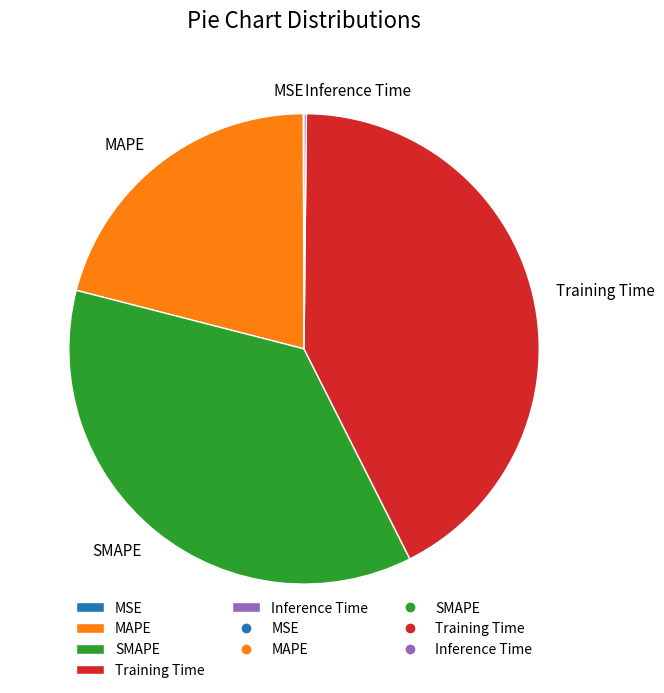

Does any single category account for the majority?

No